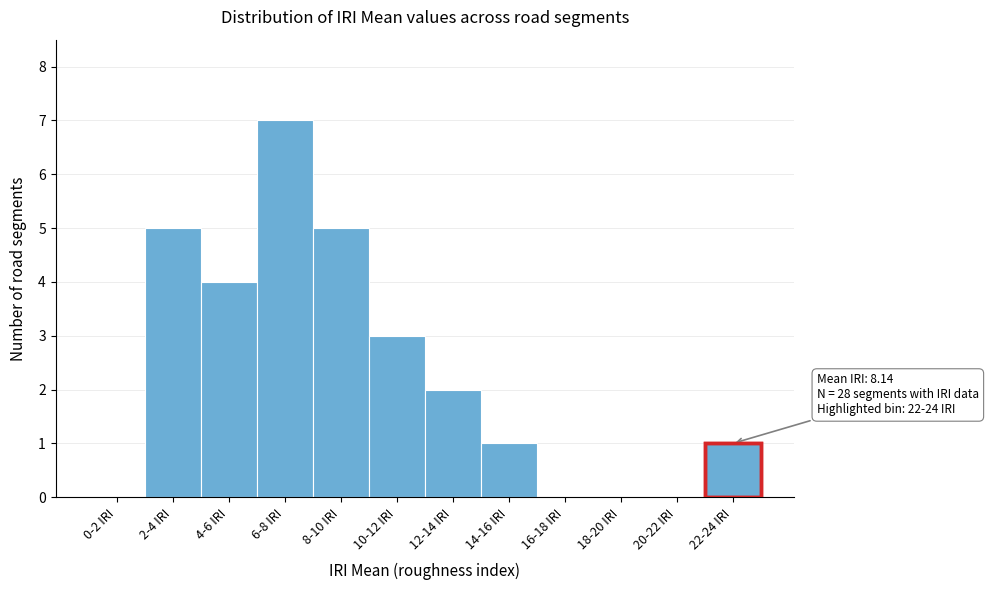

Between 8-10 IRI and 14-16 IRI, which is larger?

8-10 IRI